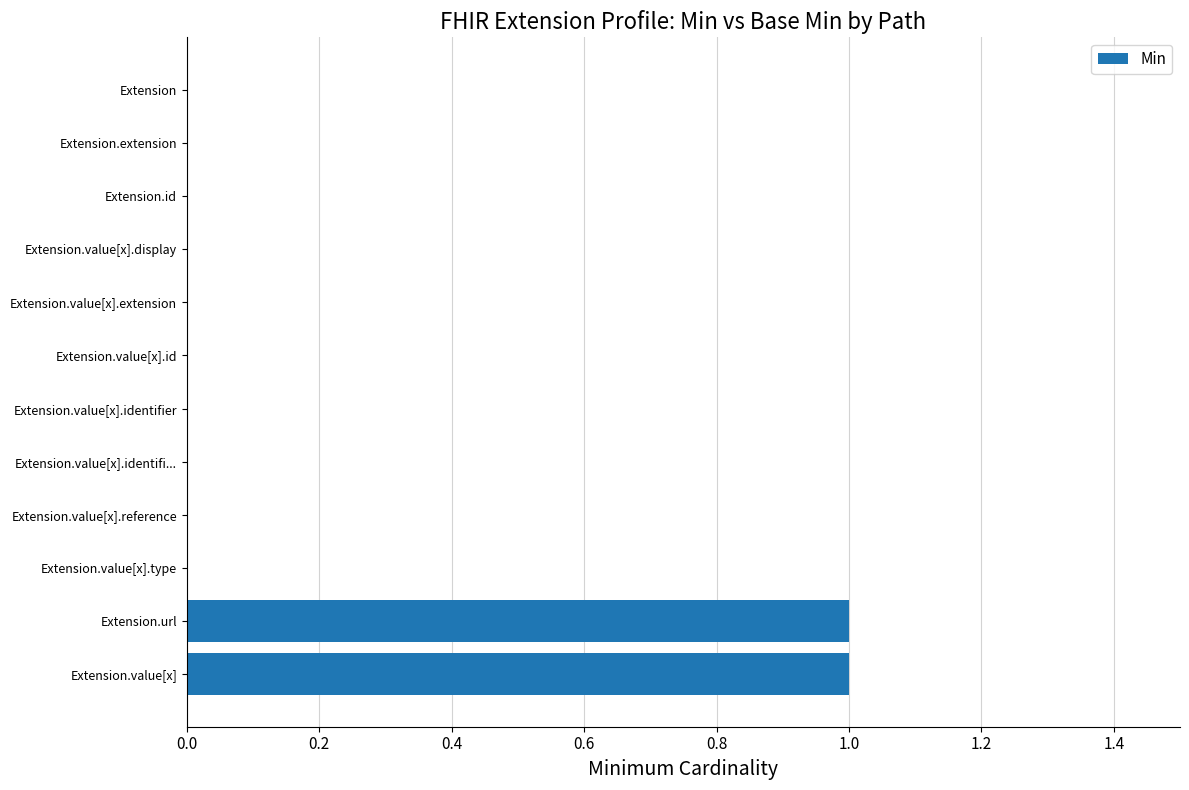

Are the bars grouped side by side (vs. stacked)?

No